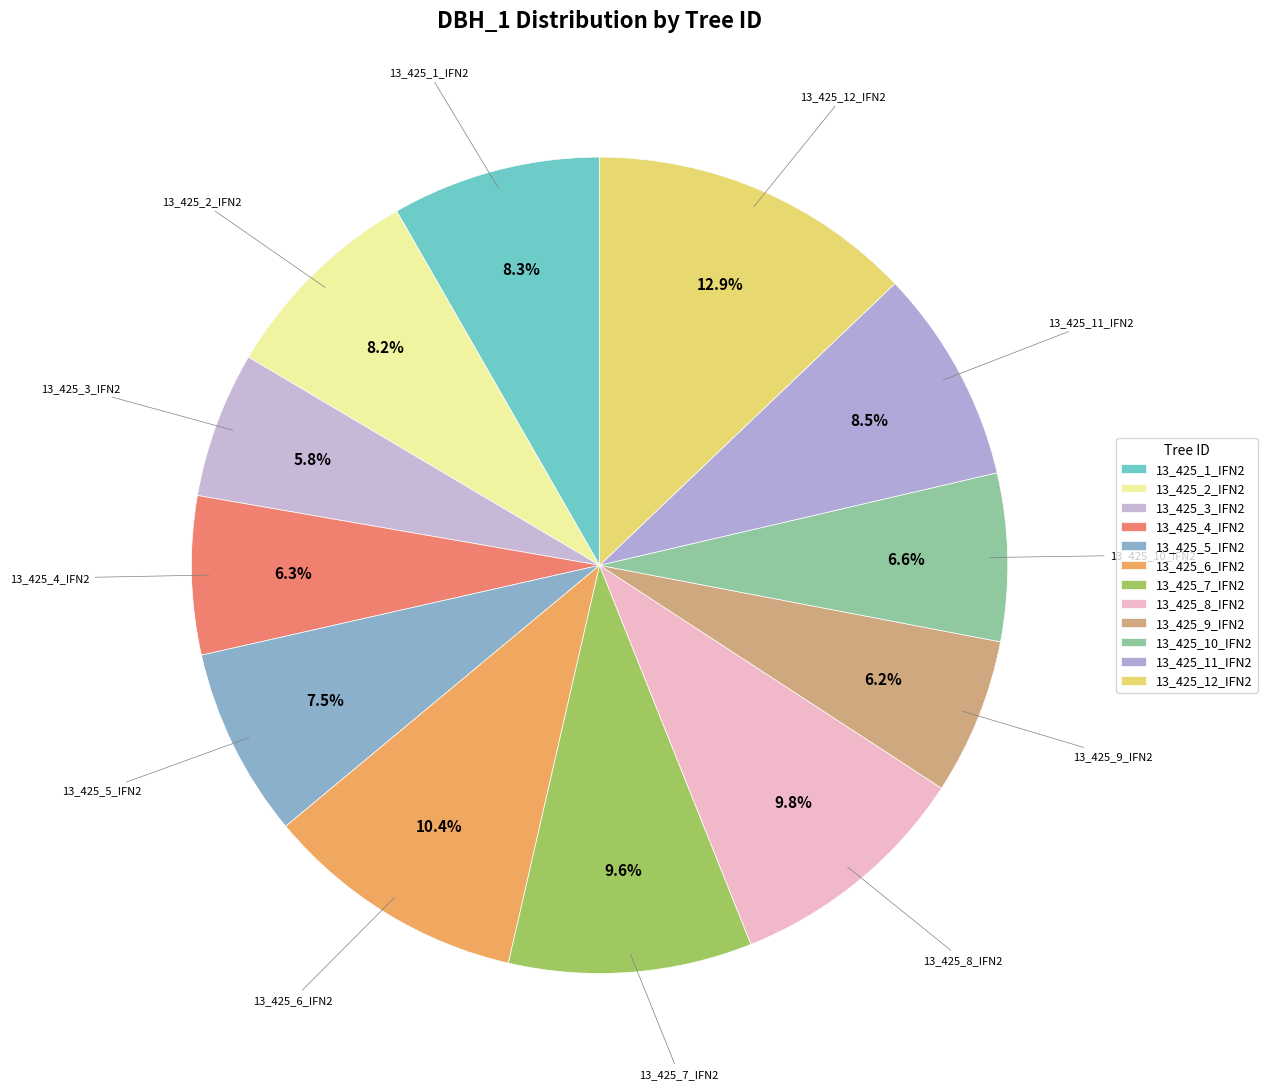

Which category has the smallest portion of the pie?

13_425_3_IFN2